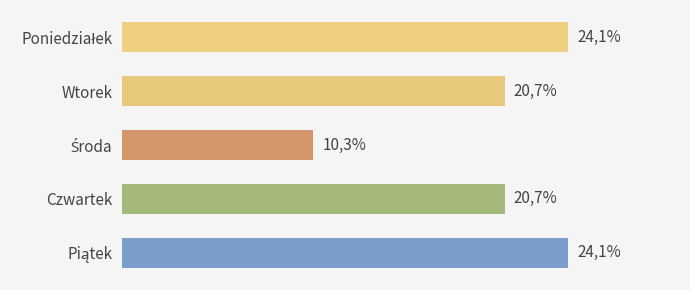

Does the chart contain any negative values?

No